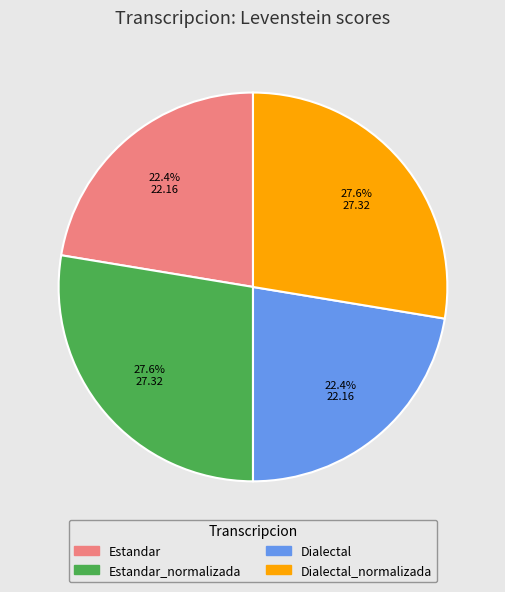

To the nearest percent, what is the difference between the largest and smallest slice percentages?

5%